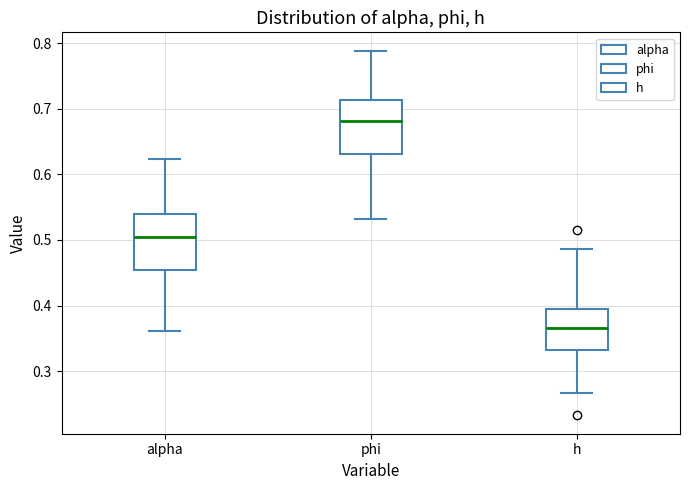

Where does the lower whisker of the box for alpha end on the y-axis? The values are not printed on the chart, so give them approximately, as read against the axis.

0.36